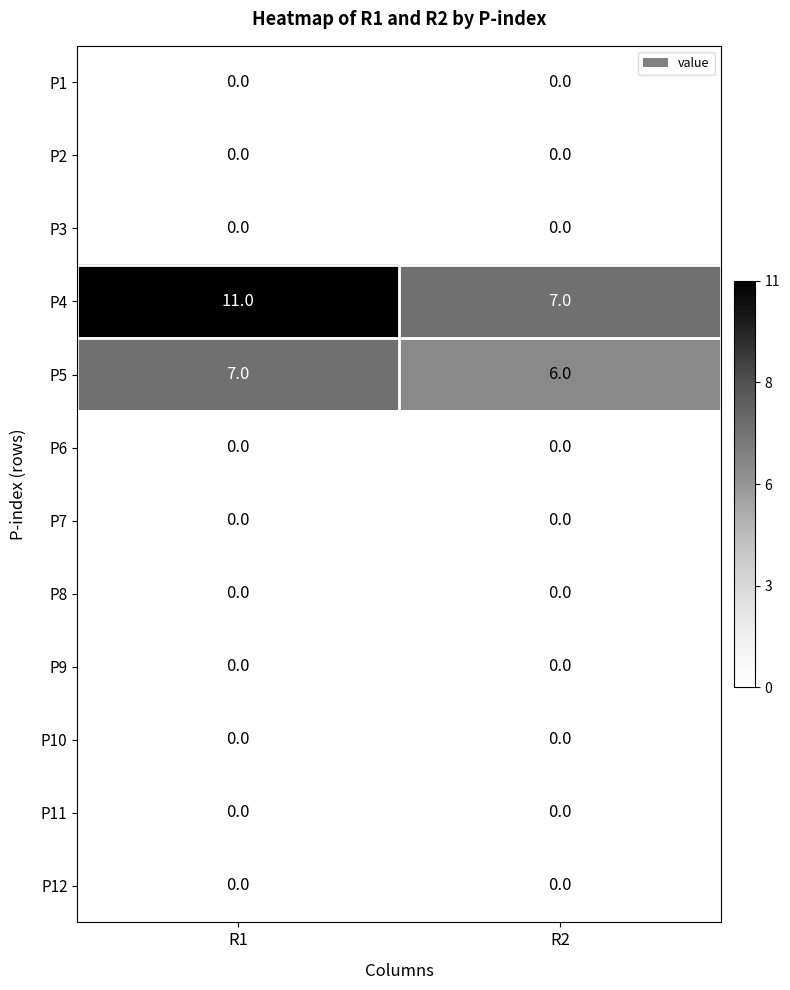

The value of P12 at R2 is 0. True or false?

True